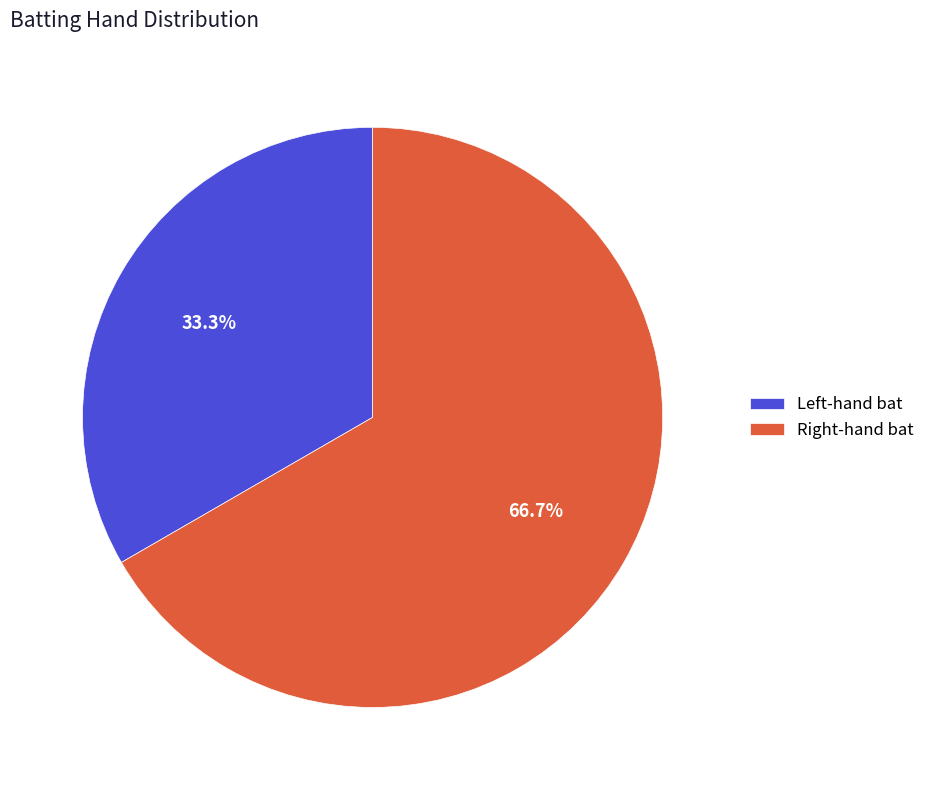

How many slices are in this pie chart?

2